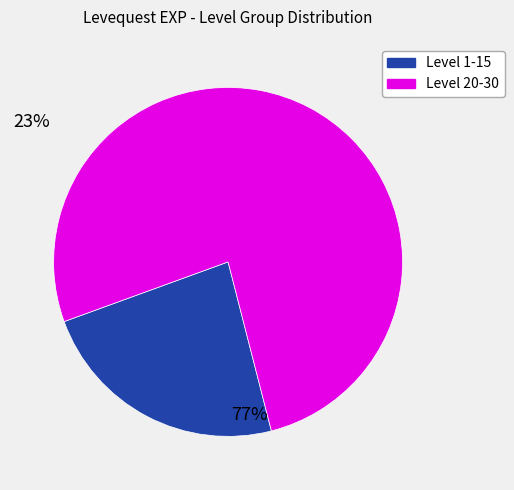

Is there any slice that represents more than half of the pie?

Yes